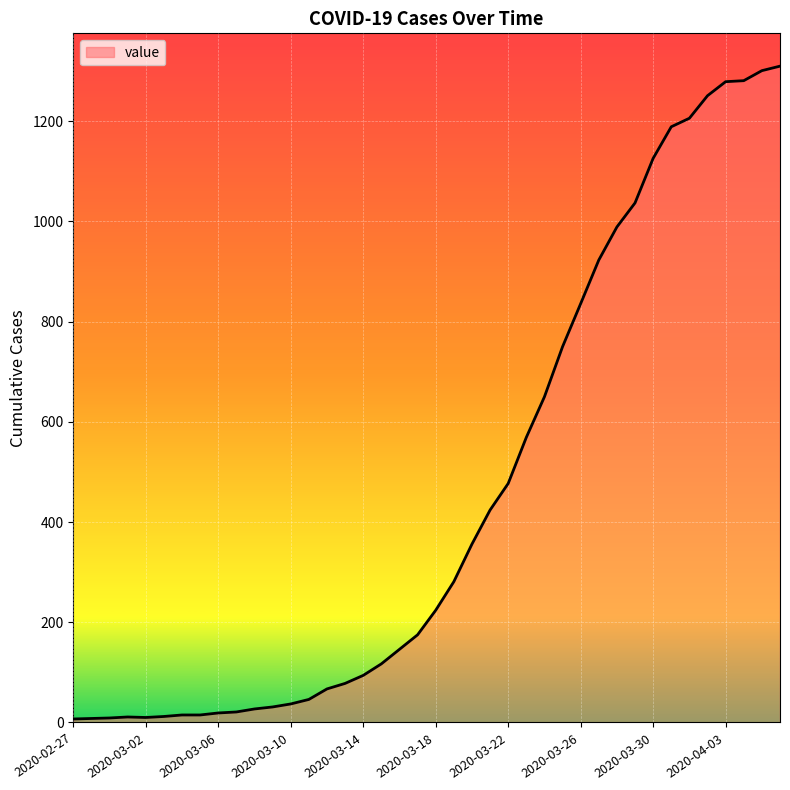

What is the greatest value displayed?

1310